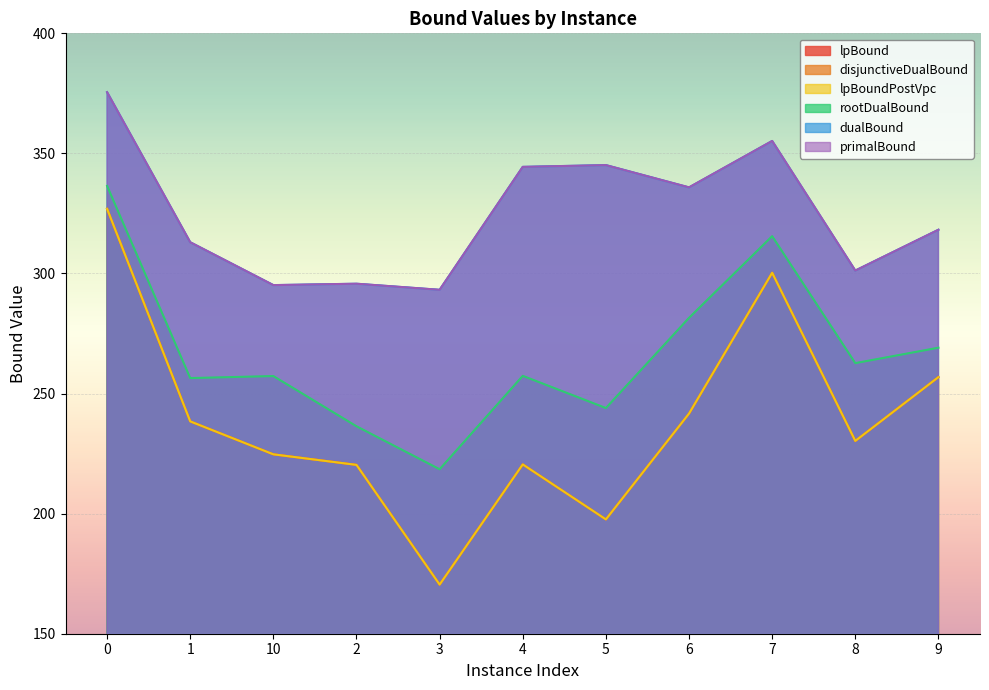

Reading left to right, transcribe all the data shown in this chart.

lpBound: 0=326.9	1=238.4	10=224.7	2=220.3	3=170.5	4=220.5	5=197.6	6=241.7	7=300.3	8=230.3	9=256.9
disjunctiveDualBound: 0=326.9	1=238.4	10=224.7	2=220.3	3=170.5	4=220.5	5=197.6	6=241.7	7=300.3	8=230.3	9=256.9
lpBoundPostVpc: 0=326.9	1=238.4	10=224.7	2=220.3	3=170.5	4=220.5	5=197.6	6=241.7	7=300.3	8=230.3	9=256.9
rootDualBound: 0=336.5	1=256.4	10=257.3	2=236.4	3=218.5	4=257.4	5=244.0	6=281.5	7=315.5	8=262.7	9=269.1
dualBound: 0=375.5	1=313.0	10=295.2	2=295.7	3=293.2	4=344.4	5=345.1	6=335.8	7=355.2	8=301.2	9=318.2
primalBound: 0=375.5	1=313.0	10=295.2	2=295.7	3=293.2	4=344.4	5=345.1	6=335.9	7=355.2	8=301.2	9=318.2